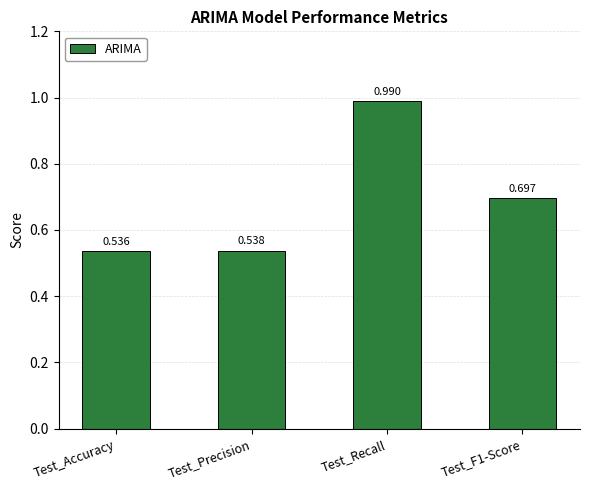

Which label corresponds to the largest value in the chart?

Test_Recall